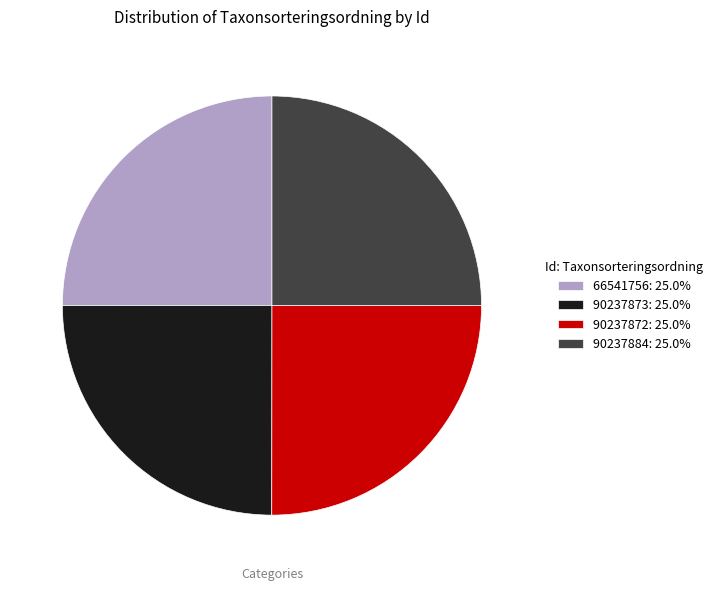

How many slices are in this pie chart?

4